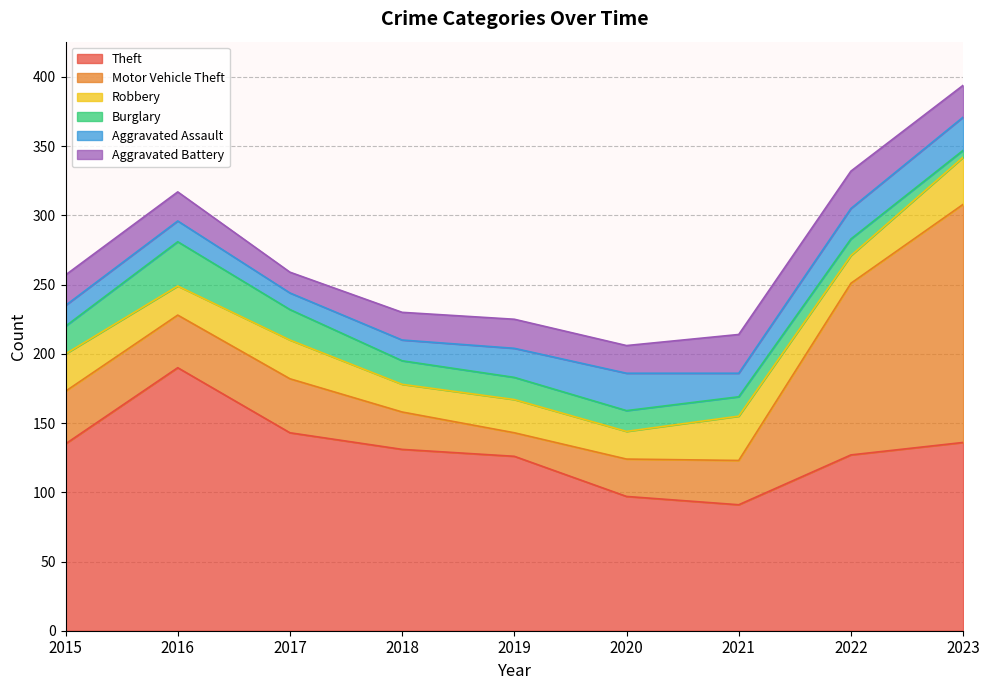

True or false: Aggravated Assault and Theft intersect in this chart.

False